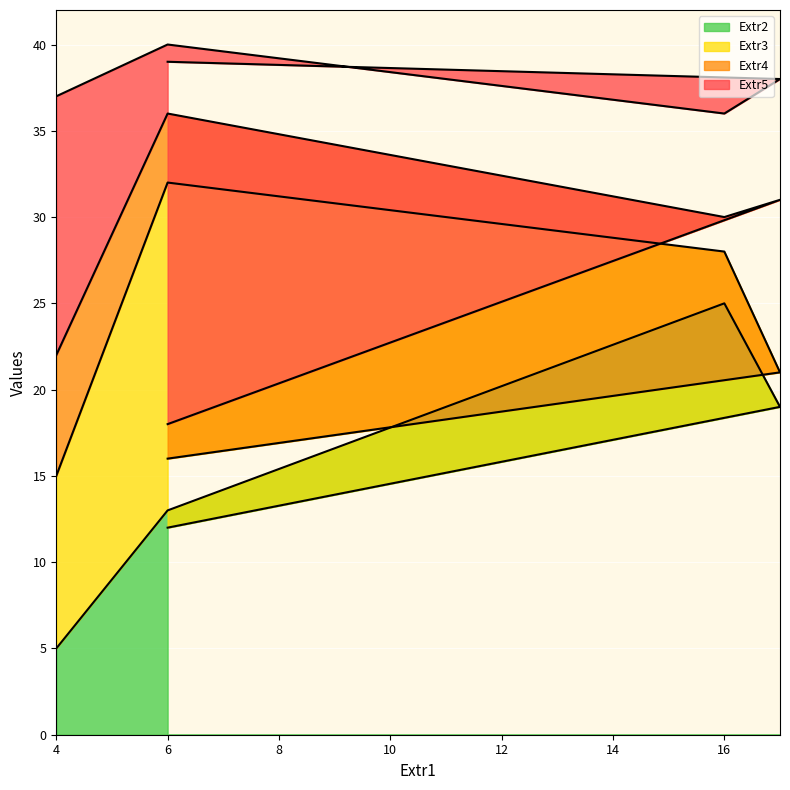

The Extr3 series shows 42 at 6. True or false?

False